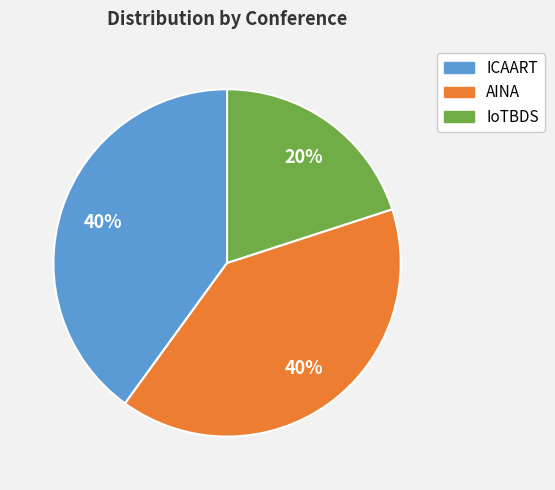

Which has a higher value, IoTBDS or AINA?

AINA